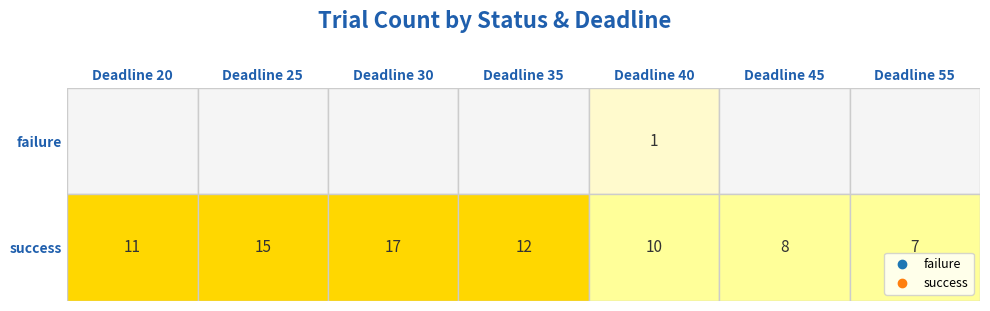

What is the difference between the second highest and minimum values in the success series?

8